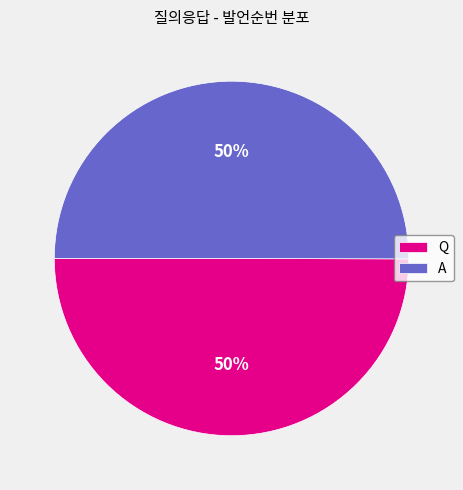

Combined, do Q and A account for over 50%?

Yes